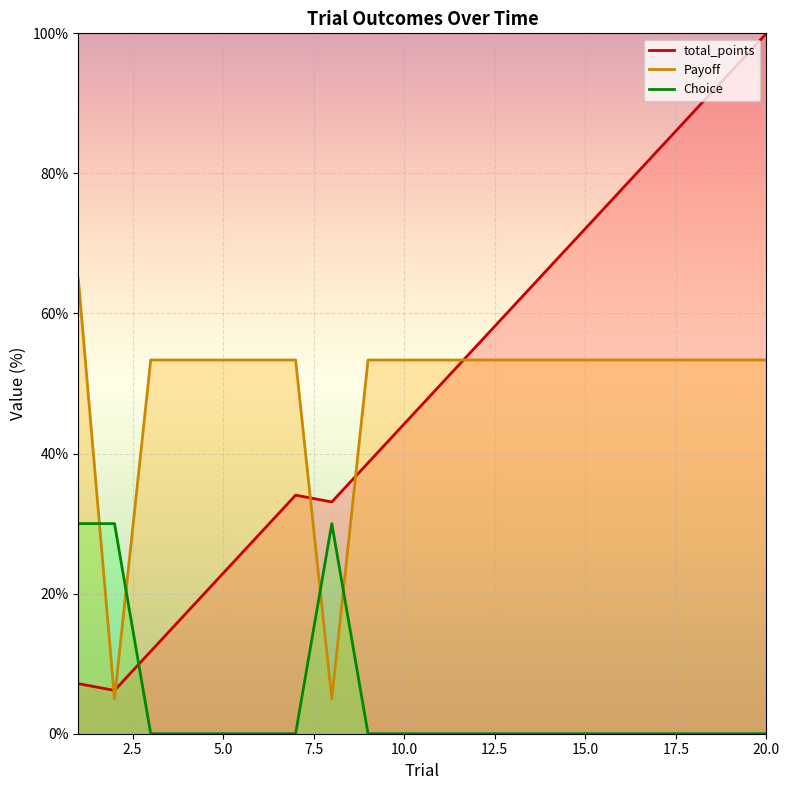

How many data points in Choice are above 0?

3